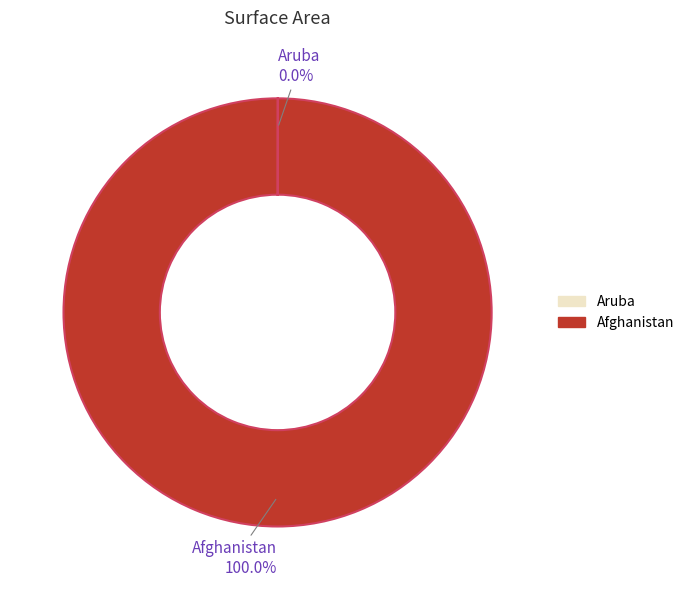

Which category has the biggest portion of the pie?

Afghanistan